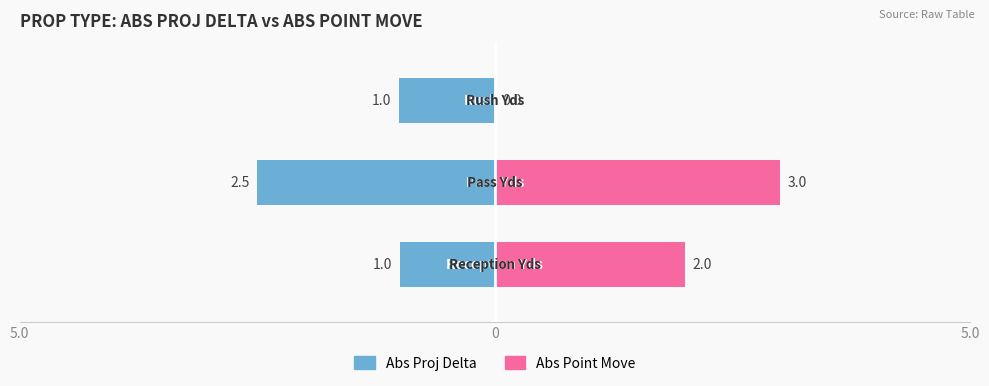

How many positive values does the Abs Point Move series have?

2